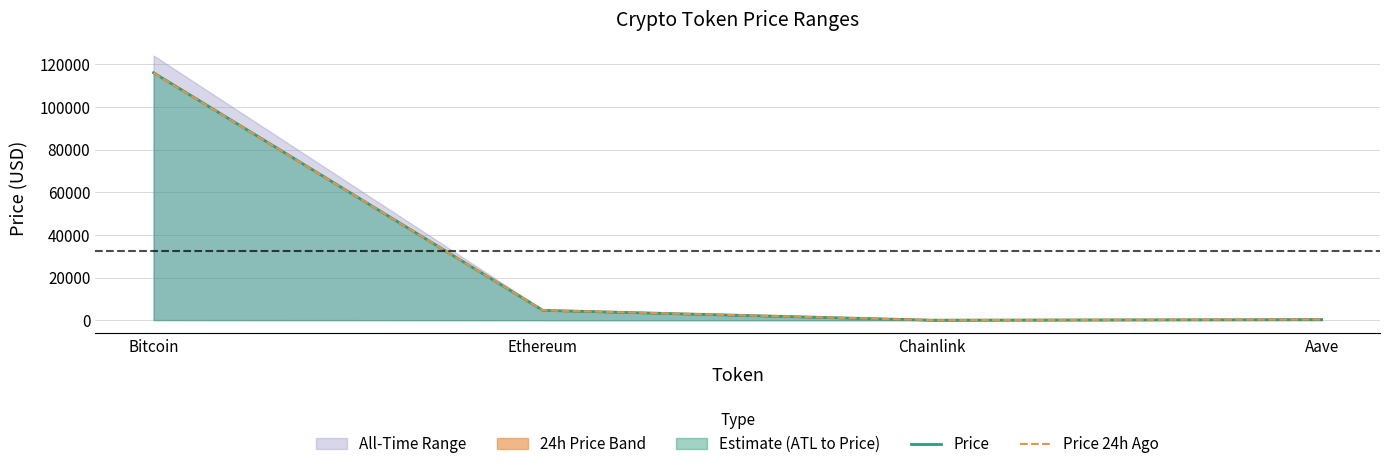

What is the value of the Price point at the 2nd from the left?

4631.1